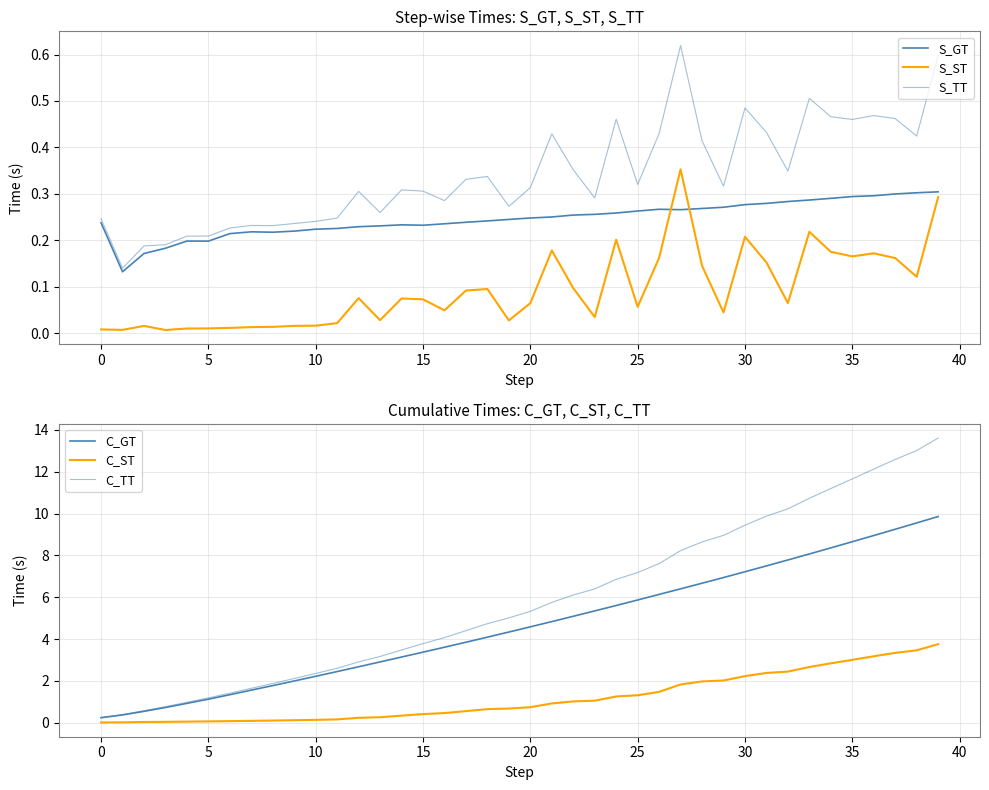

Between 15 and 19, which series saw the biggest shift?

C_TT